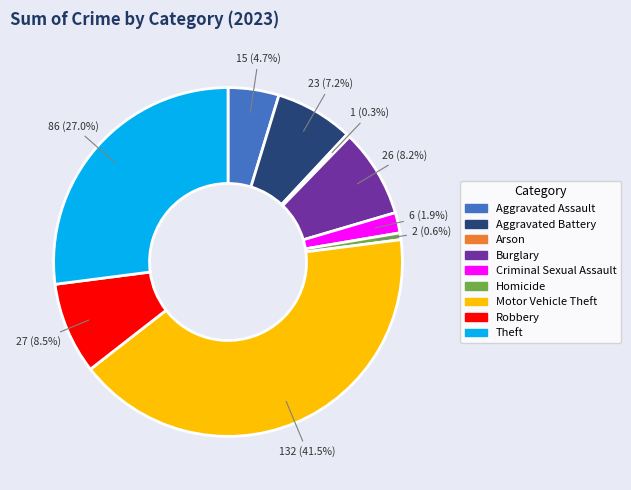

Is there a majority slice in this chart?

No